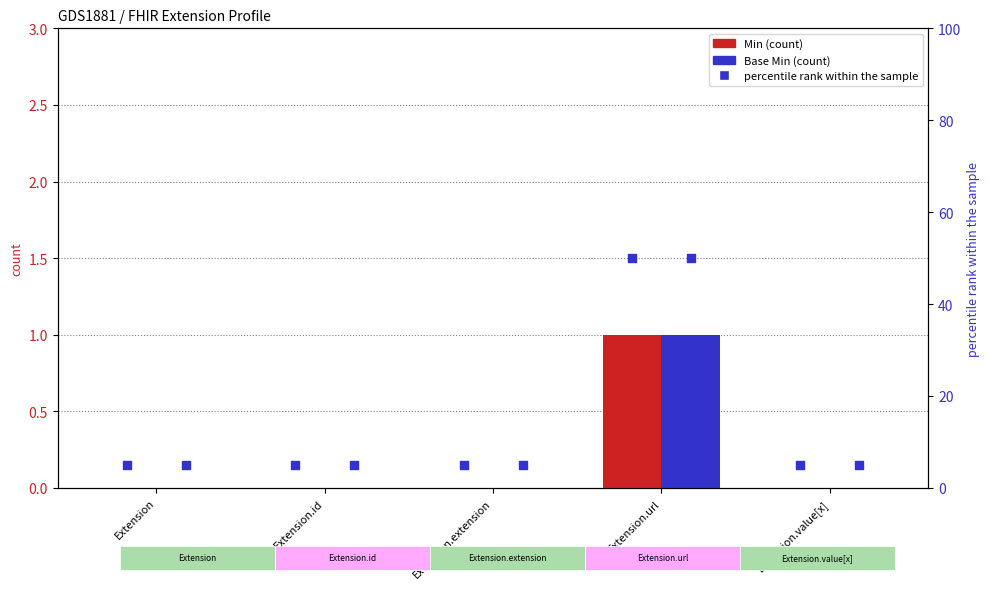

At which category is the sum across all series the highest?

Extension.url